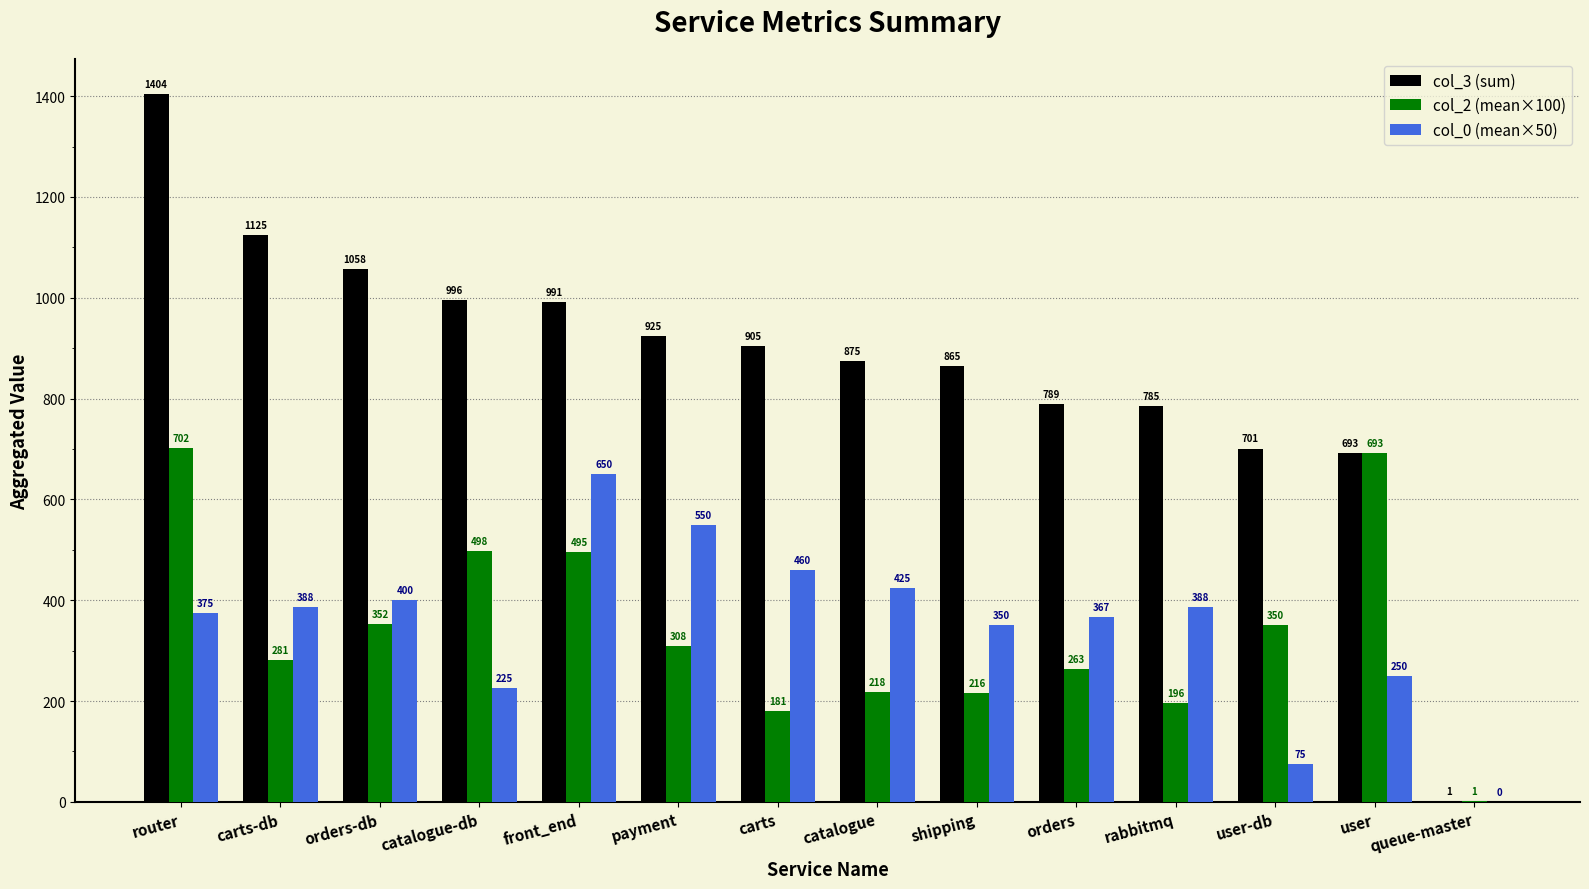

At which label does col_3 (sum) first exceed 905?

router